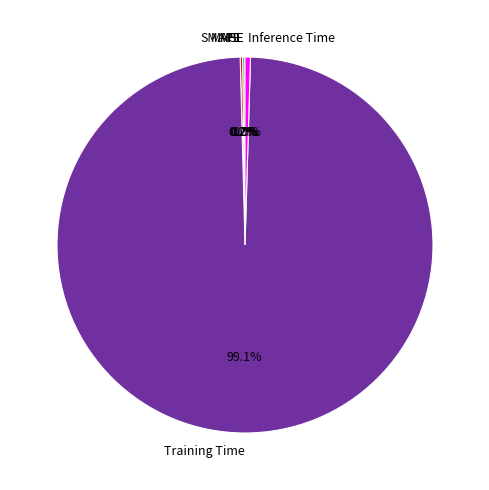

Is Training Time the majority of the pie?

Yes